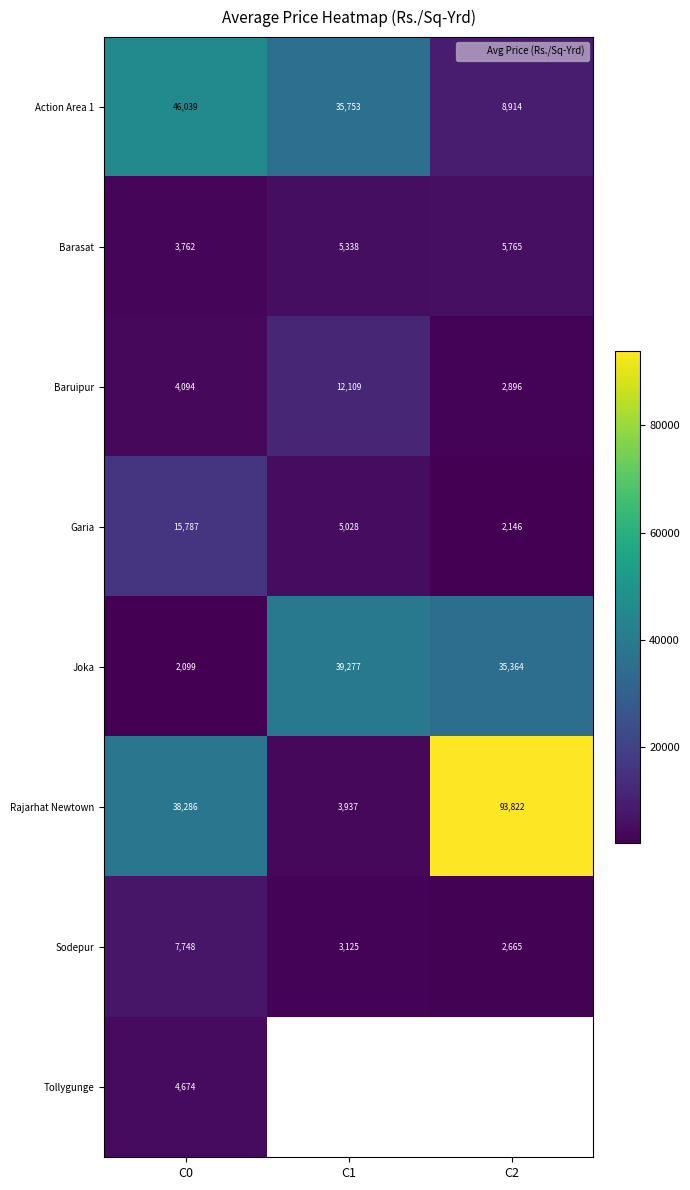

What is the total value across all series at C0?

122489